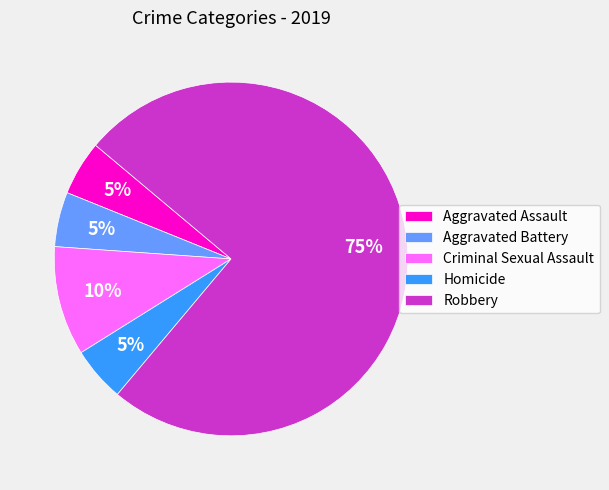

Is the sum of Criminal Sexual Assault and Robbery greater than half?

Yes